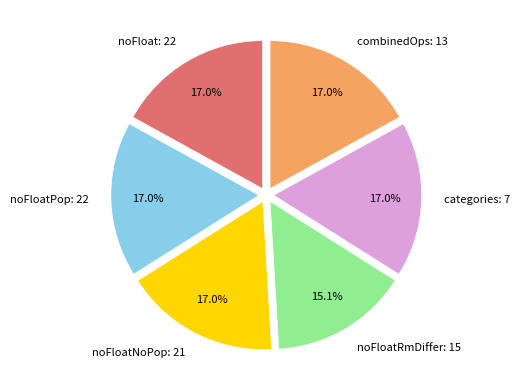

What percentage is the noFloat: 22 slice, to the nearest percent?

17%